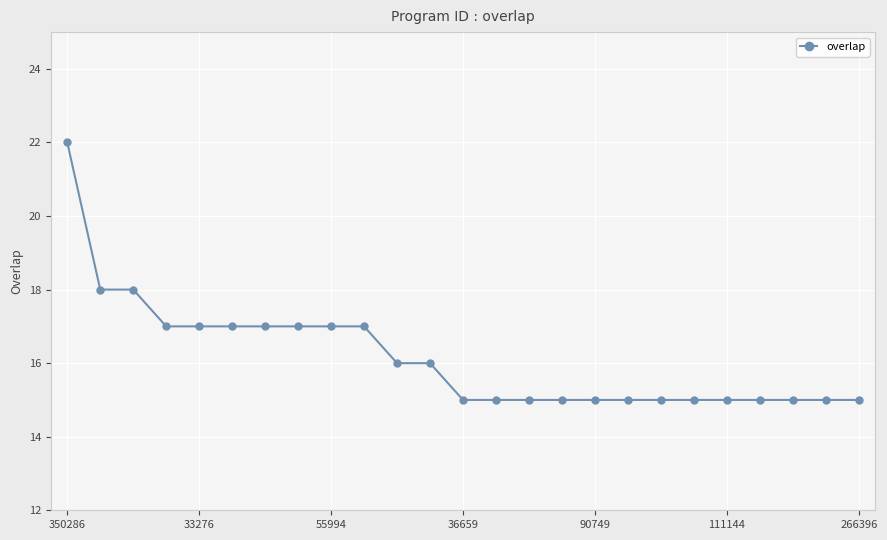

What is the difference between the maximum and minimum values?

7